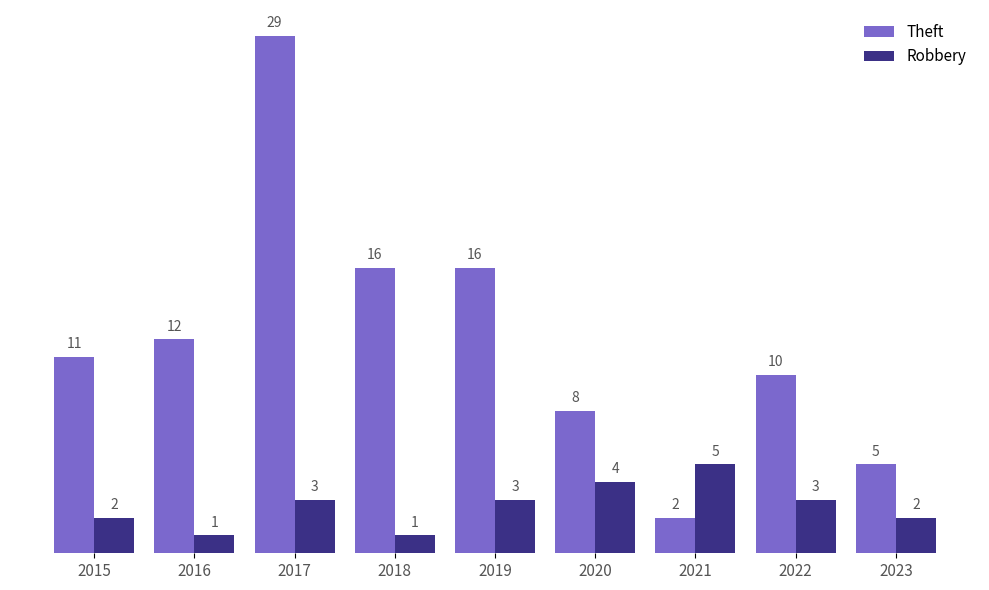

Rank the series by their average value, from lowest to highest.

Robbery, Theft